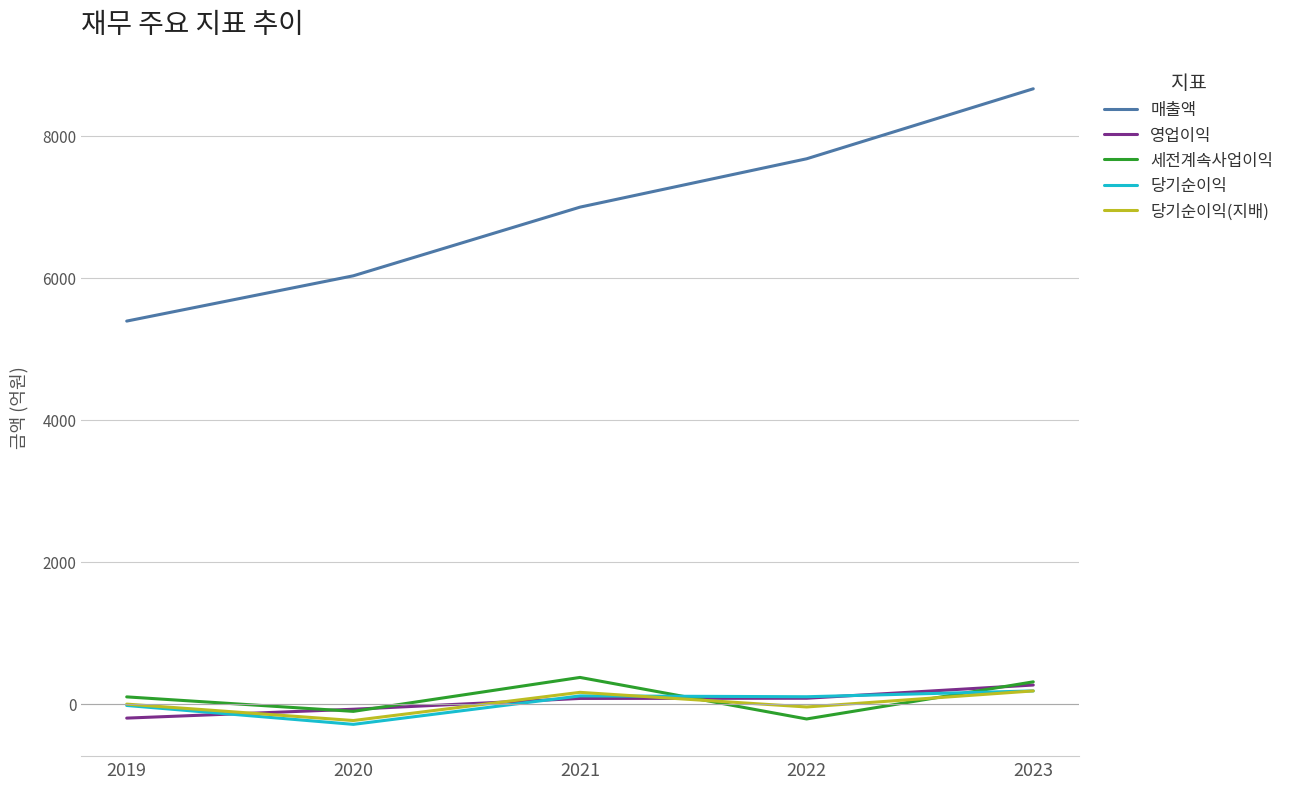

What are all the series names shown in the legend?

매출액, 영업이익, 세전계속사업이익, 당기순이익, 당기순이익(지배)